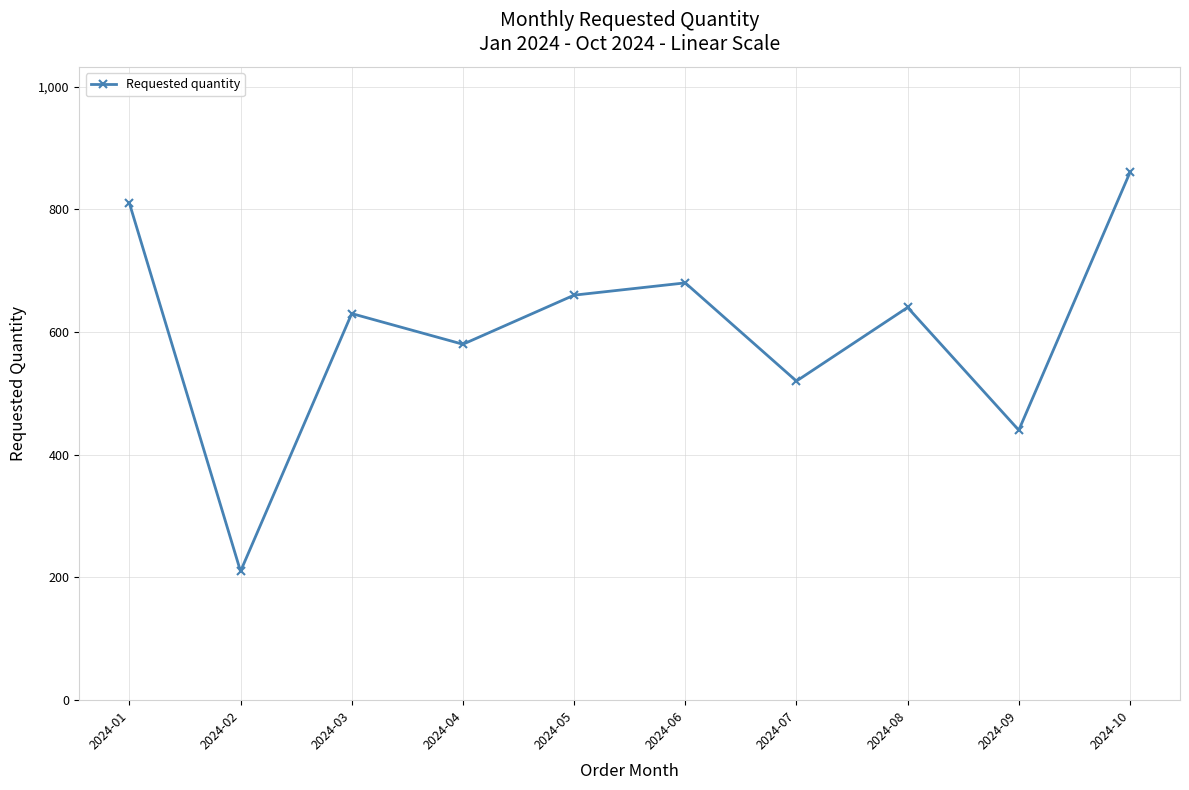

The value at 2024-08 is 347. True or false?

False